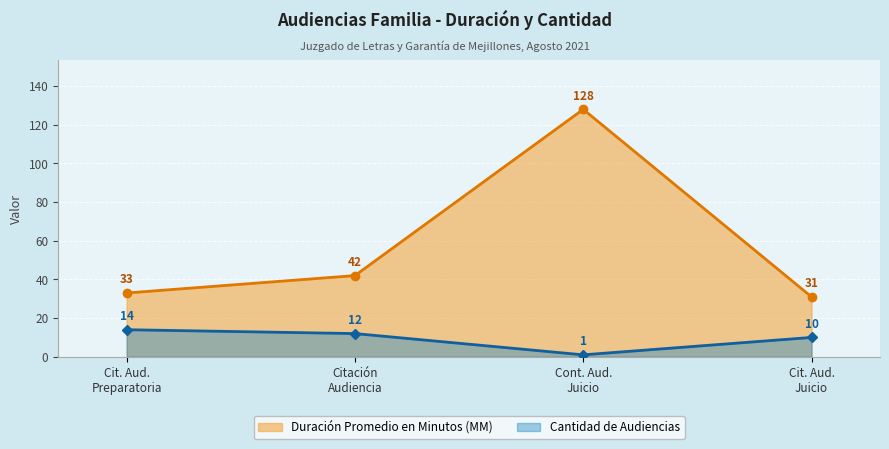

Which series has the widest spread of values?

Duración Promedio en Minutos (MM)